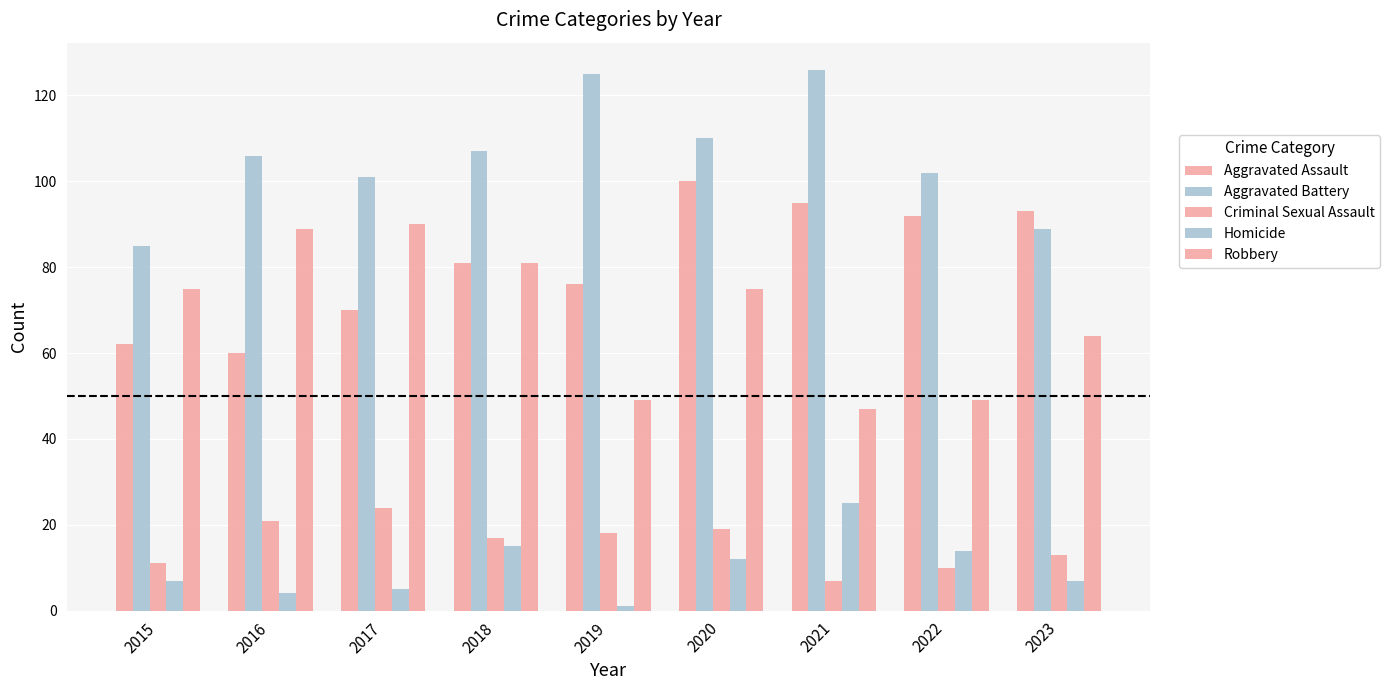

How many bars are there in each group?

5